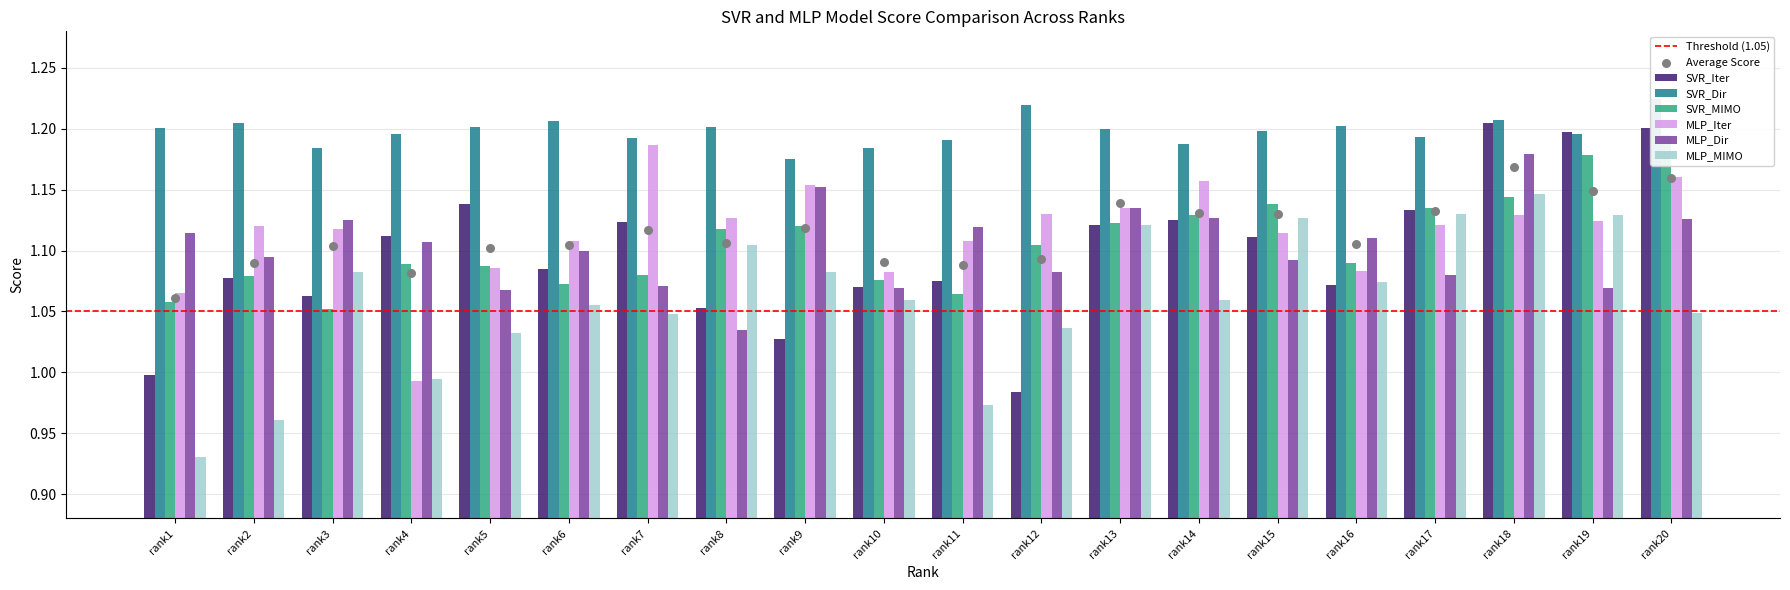

At which category is the sum across all series the highest?

rank18